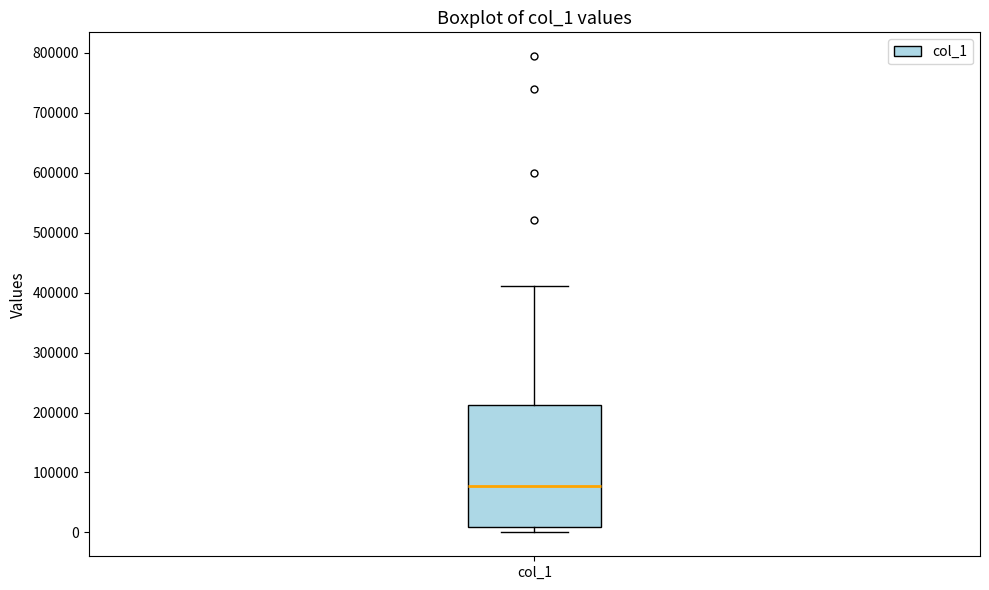

Transcribe this box plot: give where the median line is, the range the box spans, and where the two whiskers end, as read against the y-axis. The values are not printed on the chart, so give them approximately, as read against the axis.

median 80000, box 10000 to 210000, whiskers 0 to 410000